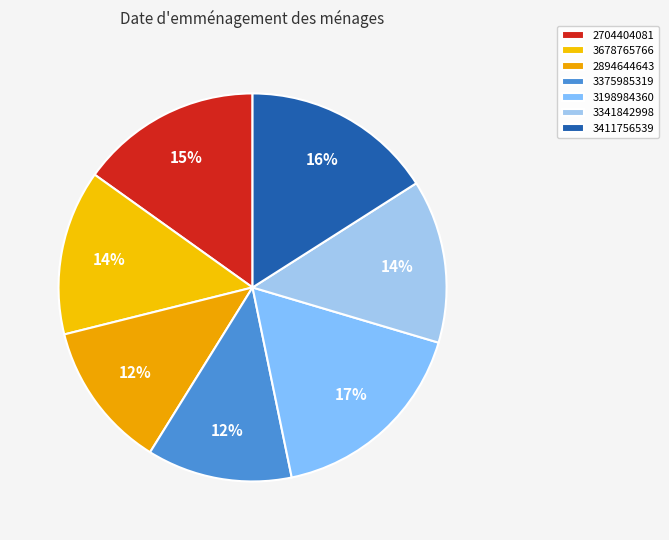

Is there any slice that represents more than half of the pie?

No